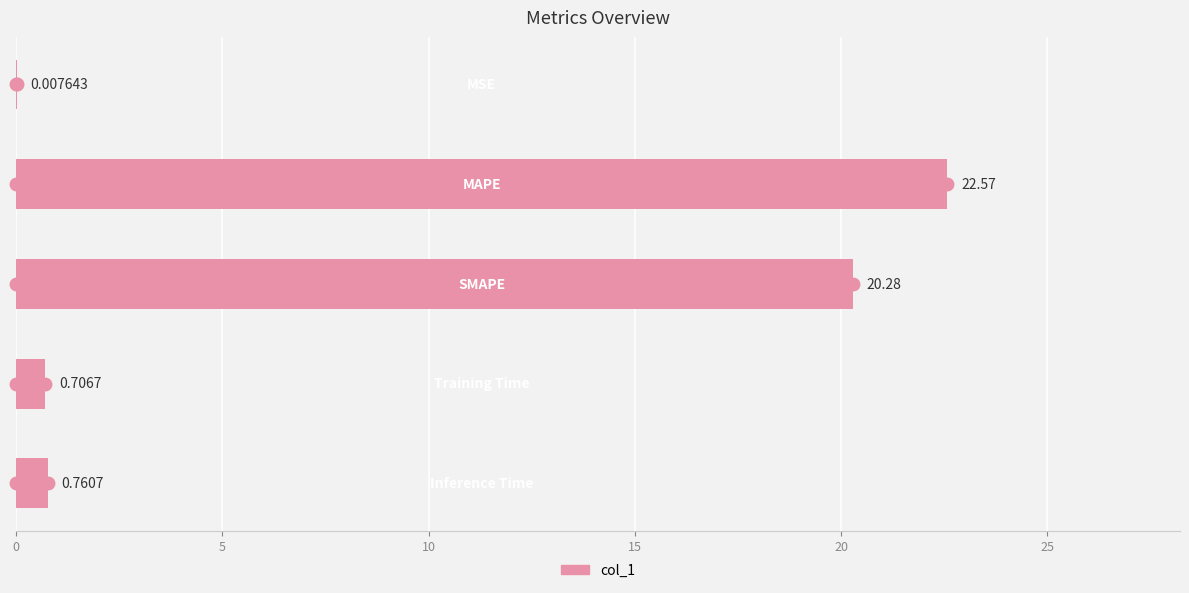

What is the sum of all values?

44.3